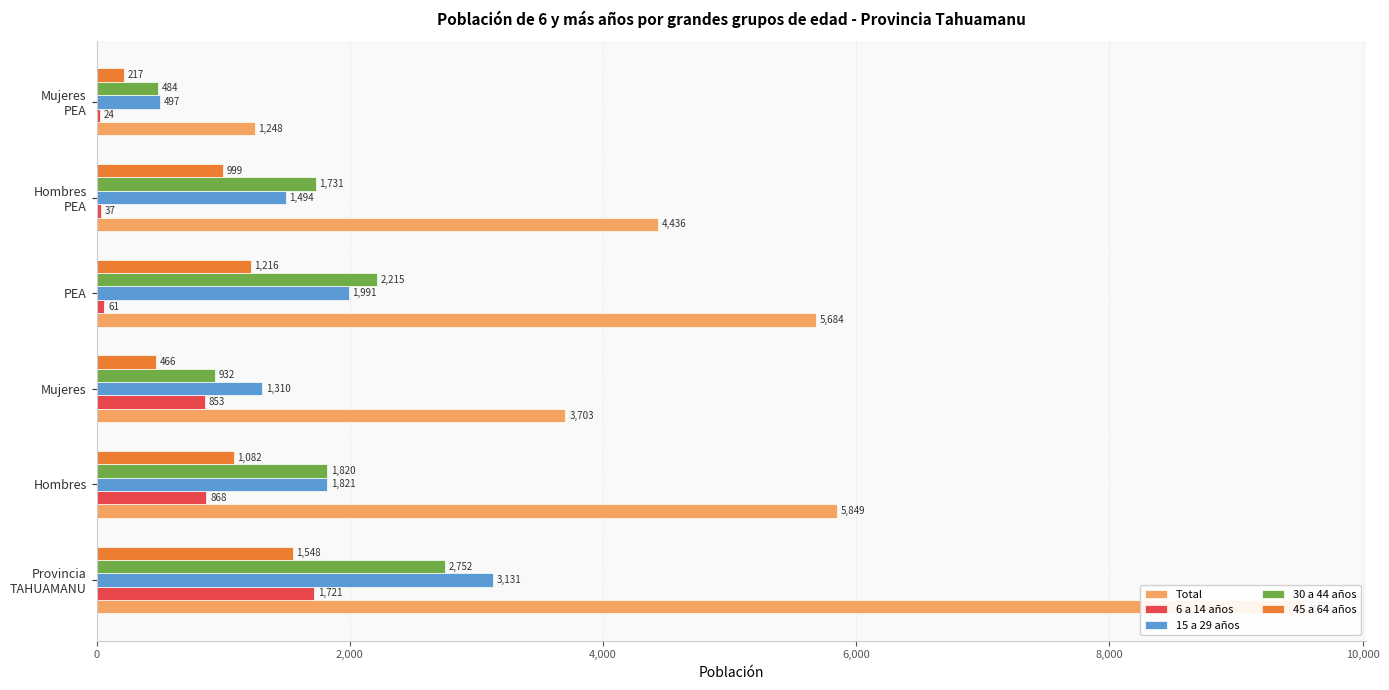

Between Hombres PEA and Mujeres, which is larger?

Hombres PEA